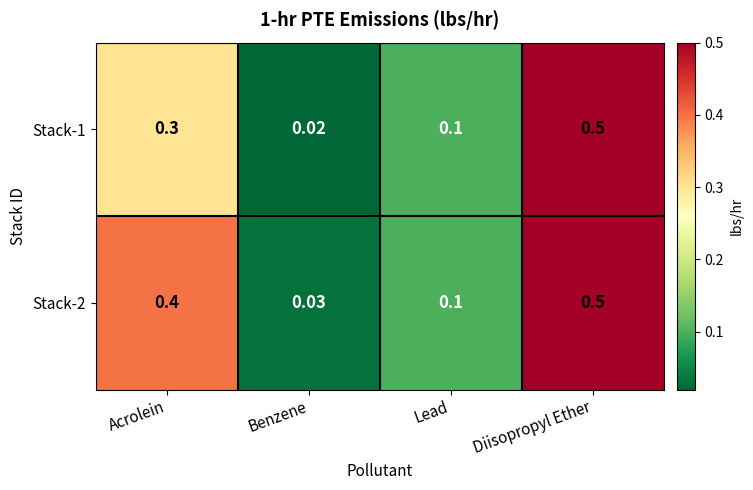

Which series changed the most between Acrolein and Lead?

Stack-2